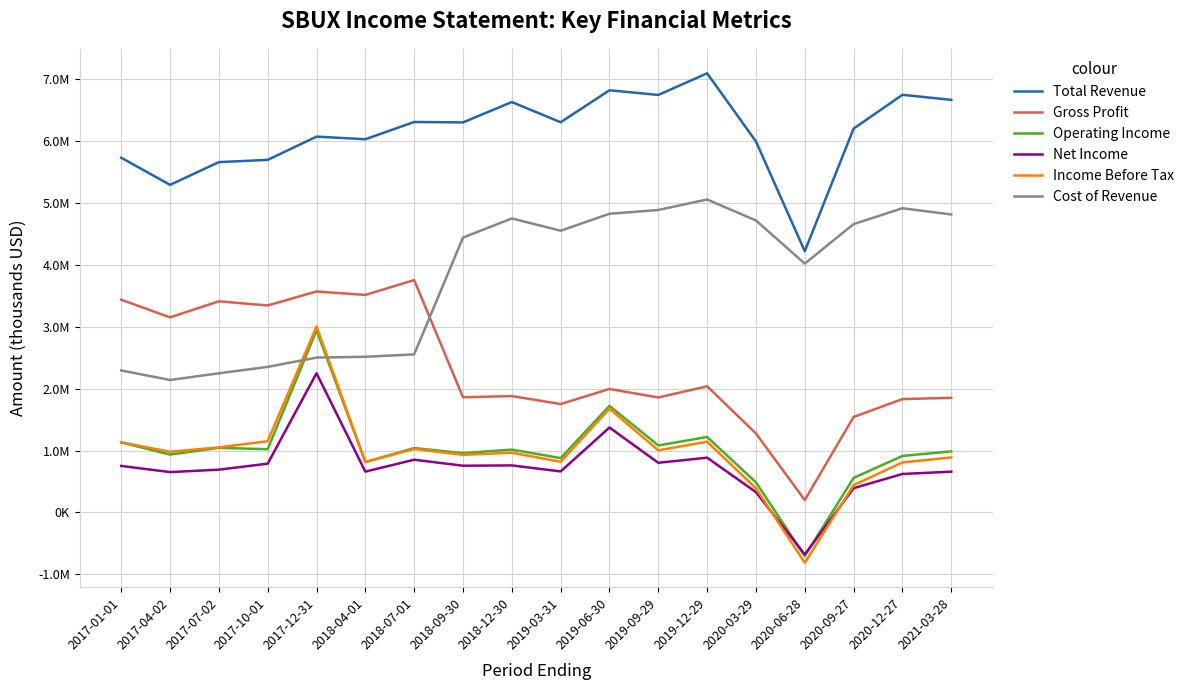

The Operating Income series shows 1723100 at 2019-06-30. True or false?

True